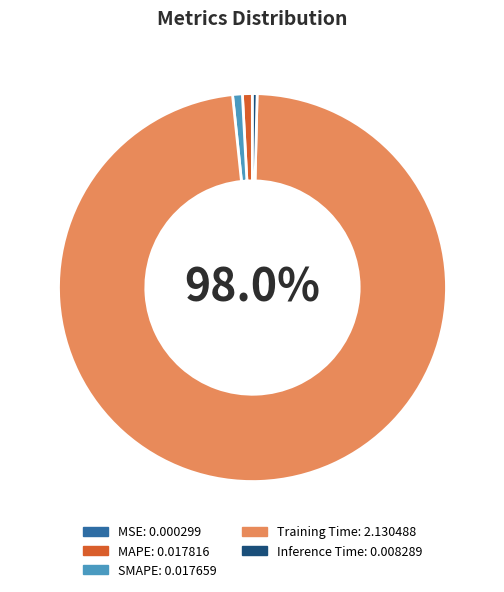

To the nearest percent, what portion does MAPE represent?

1%